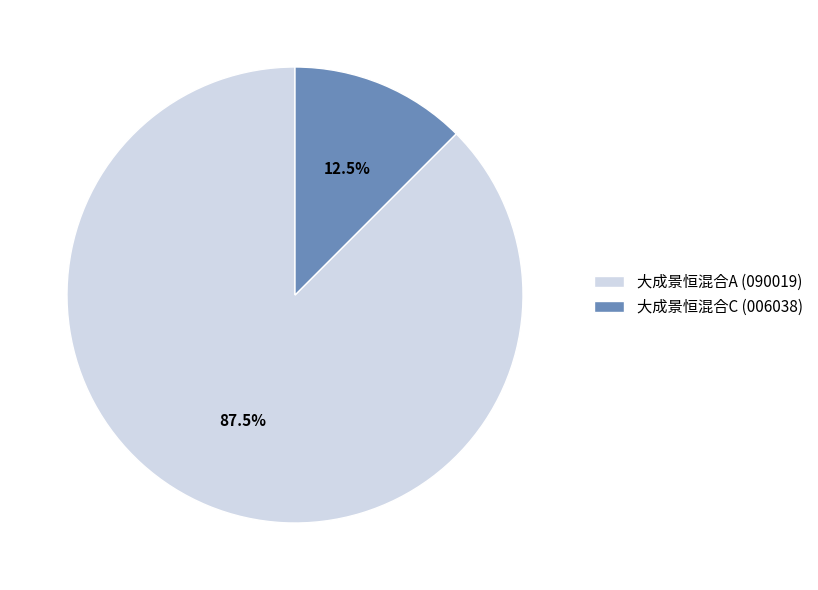

What is the smallest slice in the pie chart?

大成景恒混合C